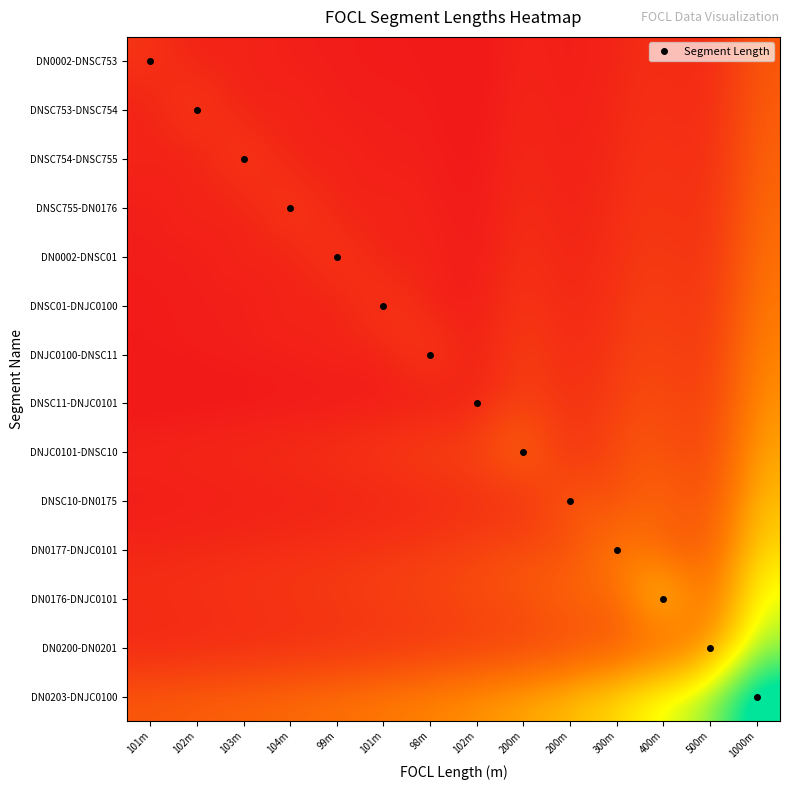

Reading left to right, transcribe all the data shown in this chart.

DN0002-DNSC753: 101m=101.0	102m=78.5	103m=64.4	104m=54.7	99m=45.9	101m=40.4	98m=36.1	102m=32.9	200m=58.8	200m=54.1	300m=75.0	400m=93.0	500m=108.7	1000m=204.1
DNSC753-DNSC754: 101m=78.5	102m=102.0	103m=79.2	104m=65.0	99m=53.7	101m=46.4	98m=40.8	102m=36.4	200m=64.5	200m=58.8	300m=81.1	400m=100.0	500m=116.3	1000m=217.4
DNSC754-DNSC755: 101m=64.4	102m=79.2	103m=103.0	104m=80.0	99m=64.4	101m=54.2	98m=46.8	102m=41.2	200m=71.4	200m=64.5	300m=88.2	400m=108.1	500m=125.0	1000m=232.6
DNSC755-DN0176: 101m=54.7	102m=65.0	103m=80.0	104m=104.0	99m=80.0	101m=65.0	98m=54.7	102m=47.3	200m=80.0	200m=71.4	300m=96.8	400m=117.6	500m=135.1	1000m=250.0
DN0002-DNSC01: 101m=45.9	102m=53.7	103m=64.4	104m=80.0	99m=99.0	101m=77.7	98m=61.9	102m=53.7	200m=90.9	200m=80.0	300m=107.1	400m=129.0	500m=147.1	1000m=270.3
DNSC01-DNJC0100: 101m=40.4	102m=46.4	103m=54.2	104m=65.0	99m=77.7	101m=101.0	98m=77.7	102m=63.8	200m=105.3	200m=90.9	300m=120.0	400m=142.9	500m=161.3	1000m=294.1
DNJC0100-DNSC11: 101m=36.1	102m=40.8	103m=46.8	104m=54.7	99m=61.9	101m=77.7	98m=98.0	102m=78.5	200m=125.0	200m=105.3	300m=136.4	400m=160.0	500m=178.6	1000m=322.6
DNSC11-DNJC0101: 101m=32.9	102m=36.4	103m=41.2	104m=47.3	99m=53.7	101m=63.8	98m=78.5	102m=102.0	200m=153.8	200m=125.0	300m=157.9	400m=181.8	500m=200.0	1000m=357.1
DNJC0101-DNSC10: 101m=58.8	102m=64.5	103m=71.4	104m=80.0	99m=90.9	101m=105.3	98m=125.0	102m=153.8	200m=200.0	200m=153.8	300m=187.5	400m=210.5	500m=227.3	1000m=400.0
DNSC10-DN0175: 101m=54.1	102m=58.8	103m=64.5	104m=71.4	99m=80.0	101m=90.9	98m=105.3	102m=125.0	200m=153.8	200m=200.0	300m=230.8	400m=250.0	500m=263.2	1000m=454.5
DN0177-DNJC0101: 101m=75.0	102m=81.1	103m=88.2	104m=96.8	99m=107.1	101m=120.0	98m=136.4	102m=157.9	200m=187.5	200m=230.8	300m=300.0	400m=307.7	500m=312.5	1000m=526.3
DN0176-DNJC0101: 101m=93.0	102m=100.0	103m=108.1	104m=117.6	99m=129.0	101m=142.9	98m=160.0	102m=181.8	200m=210.5	200m=250.0	300m=307.7	400m=400.0	500m=384.6	1000m=625.0
DN0200-DN0201: 101m=108.7	102m=116.3	103m=125.0	104m=135.1	99m=147.1	101m=161.3	98m=178.6	102m=200.0	200m=227.3	200m=263.2	300m=312.5	400m=384.6	500m=500.0	1000m=769.2
DN0203-DNJC0100: 101m=204.1	102m=217.4	103m=232.6	104m=250.0	99m=270.3	101m=294.1	98m=322.6	102m=357.1	200m=400.0	200m=454.5	300m=526.3	400m=625.0	500m=769.2	1000m=1000.0